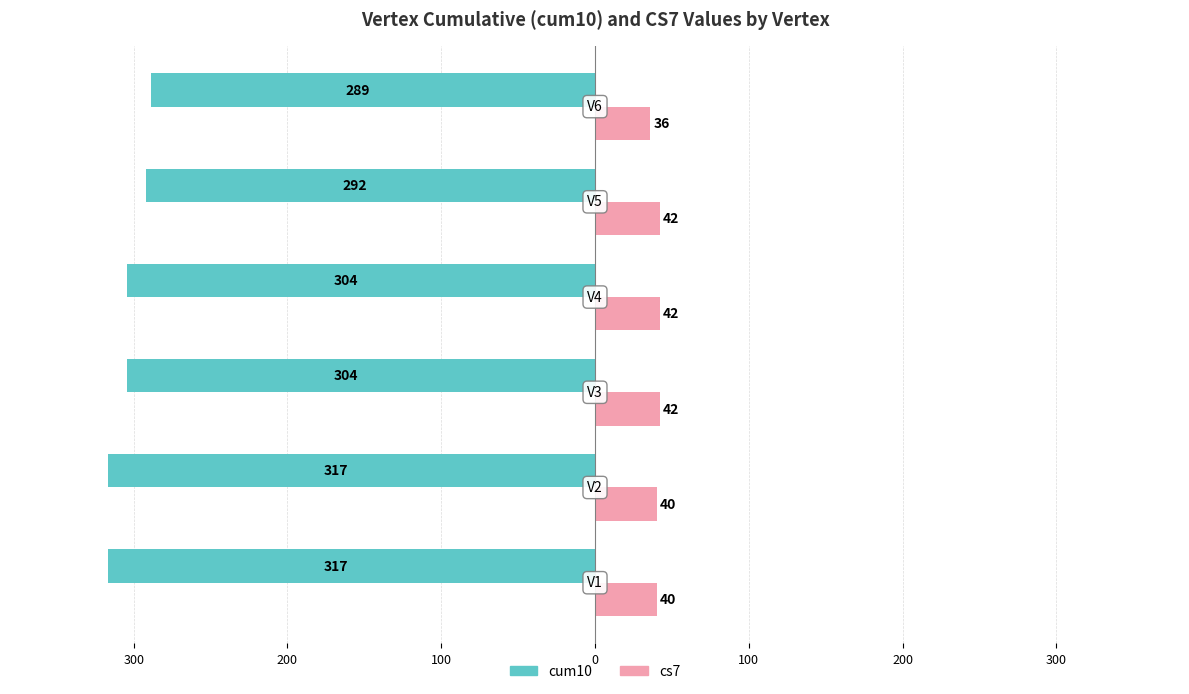

What are all the series names shown in the legend?

cum10, cs7